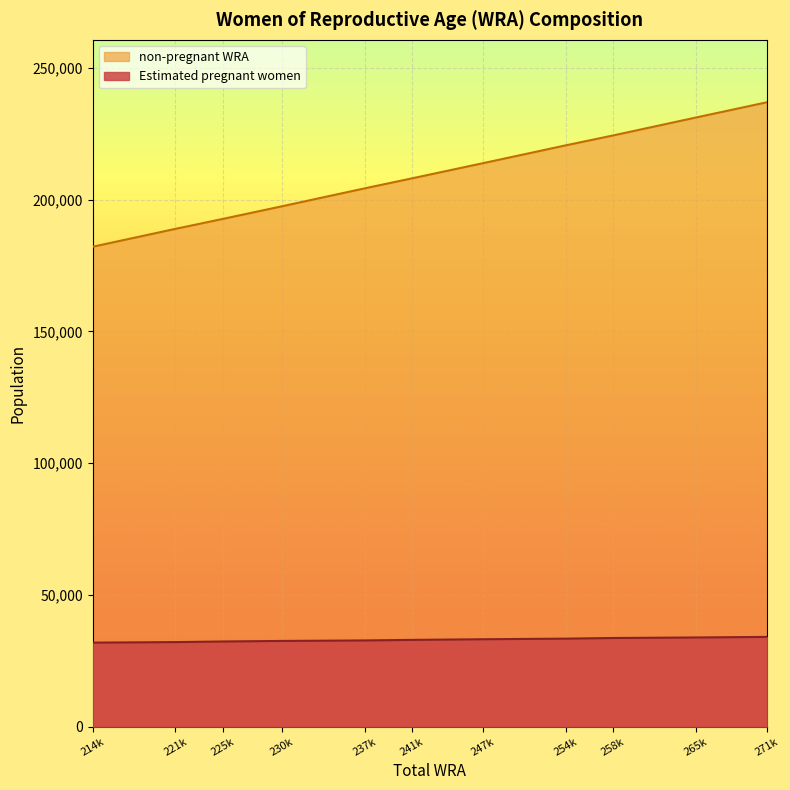

What are all the series names shown in the legend?

non-pregnant WRA, Estimated pregnant women